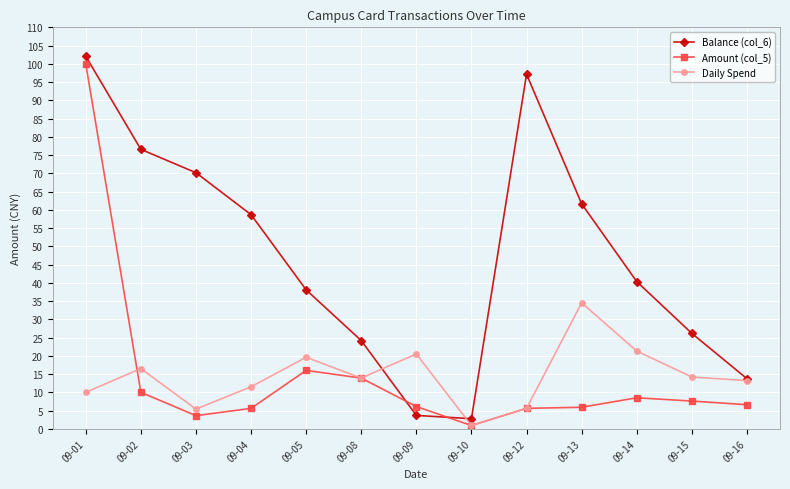

Rank the series by their maximum value, from highest to lowest.

Balance (col_6), Amount (col_5), Daily Spend